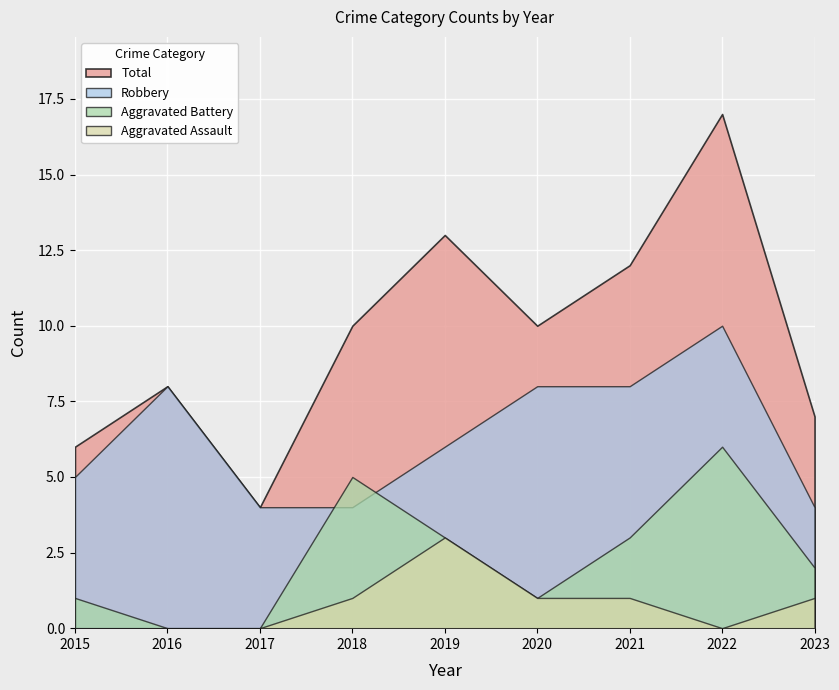

At which label is Total closest to 10?

2018